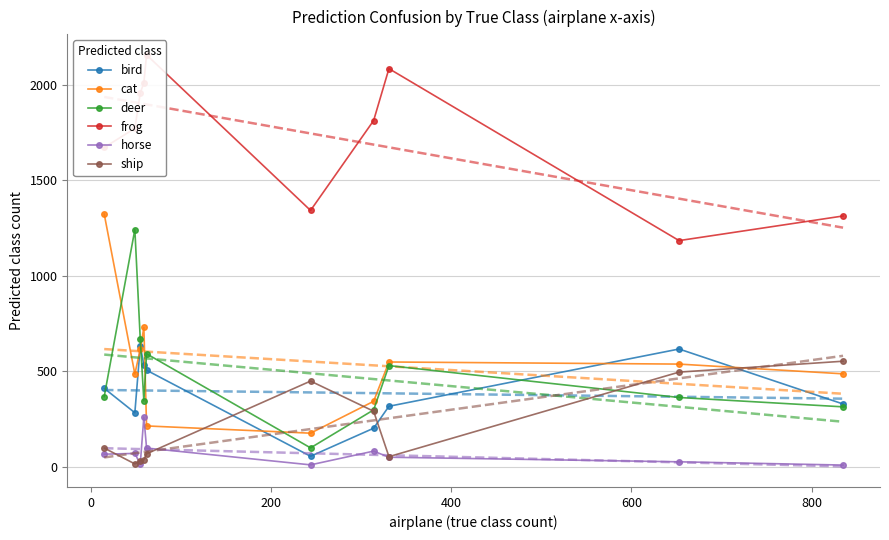

What is the maximum value for horse?

261